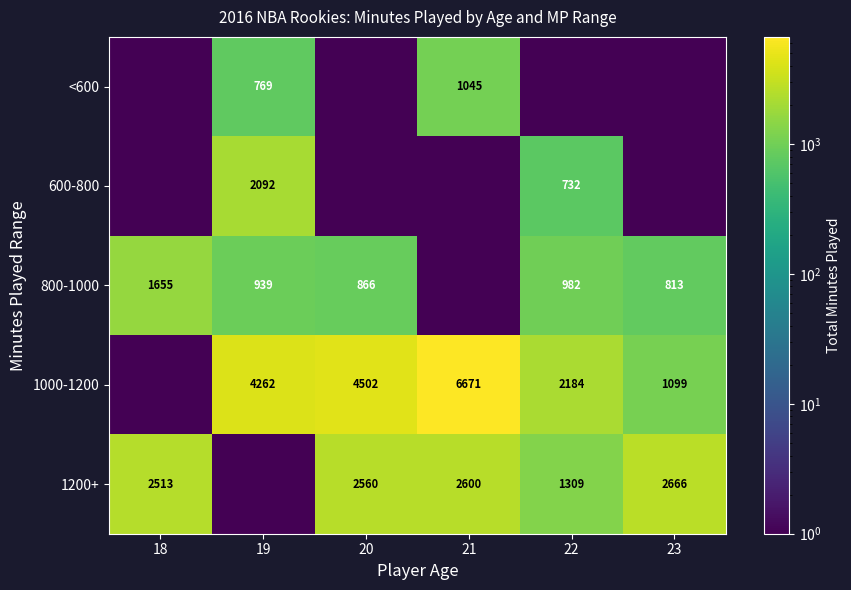

Is the value of 1000-1200 at 19 greater than the value of <600 at 19?

Yes